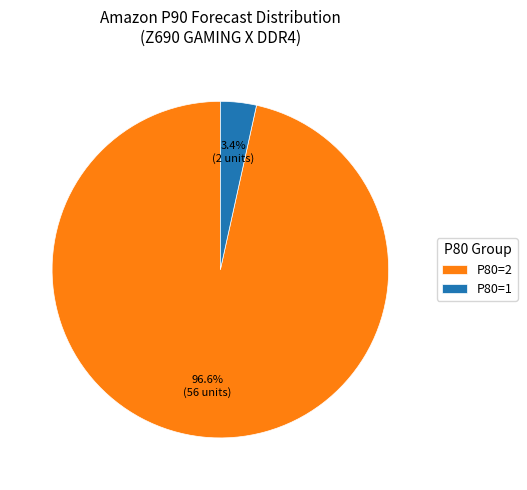

Rank the categories by value from lowest to highest.

P80=1, P80=2